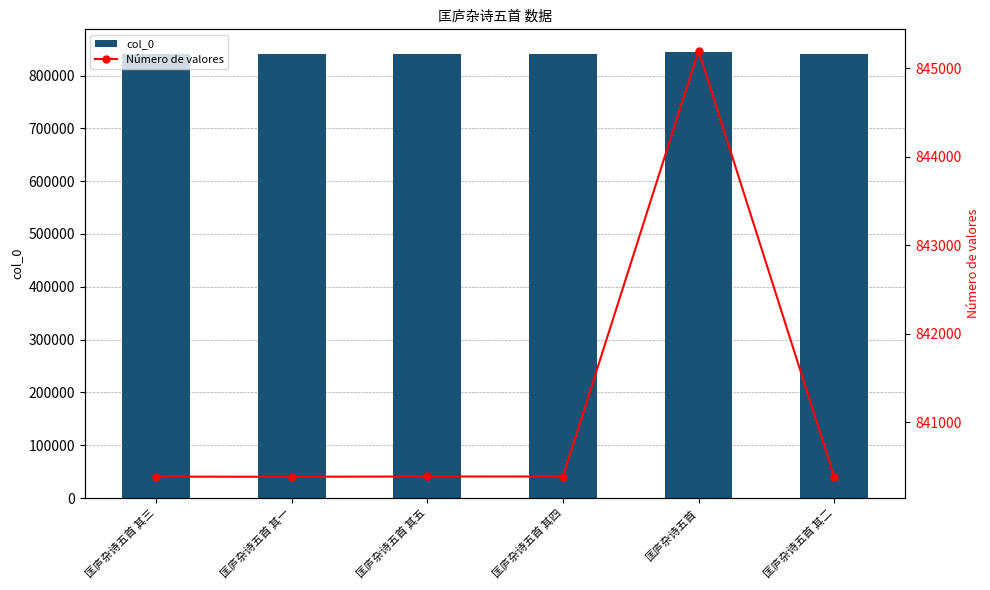

What value does the Número de valores series have at 匡庐杂诗五首, to the nearest 10?

845200